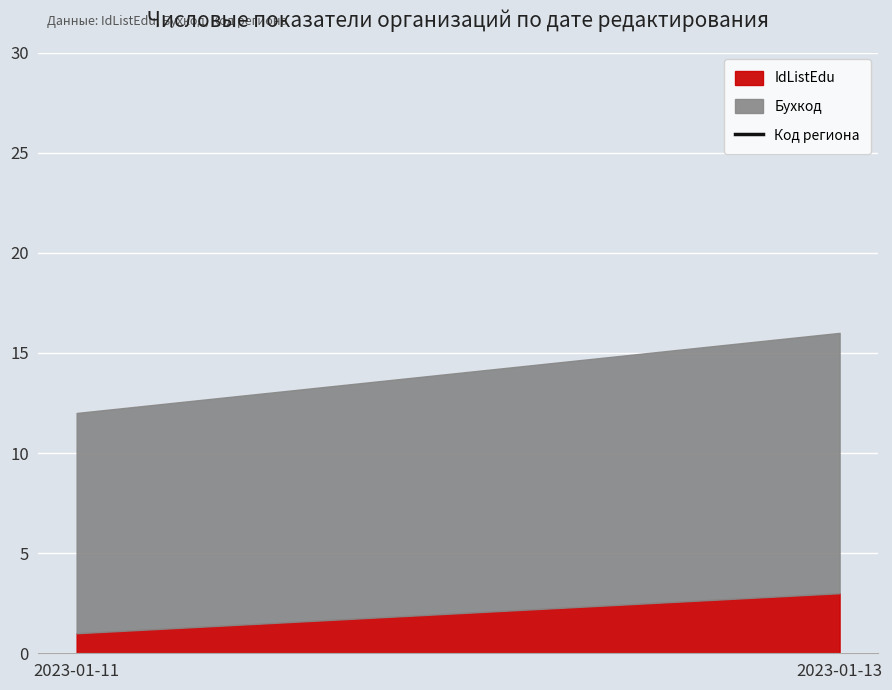

What is the value of the 1st point from the left?

33